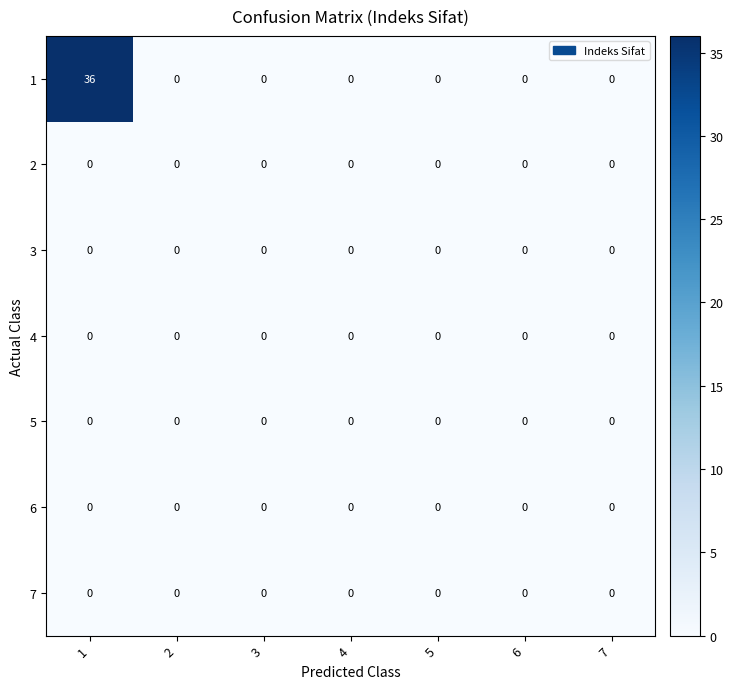

How many data points does each series have?

7